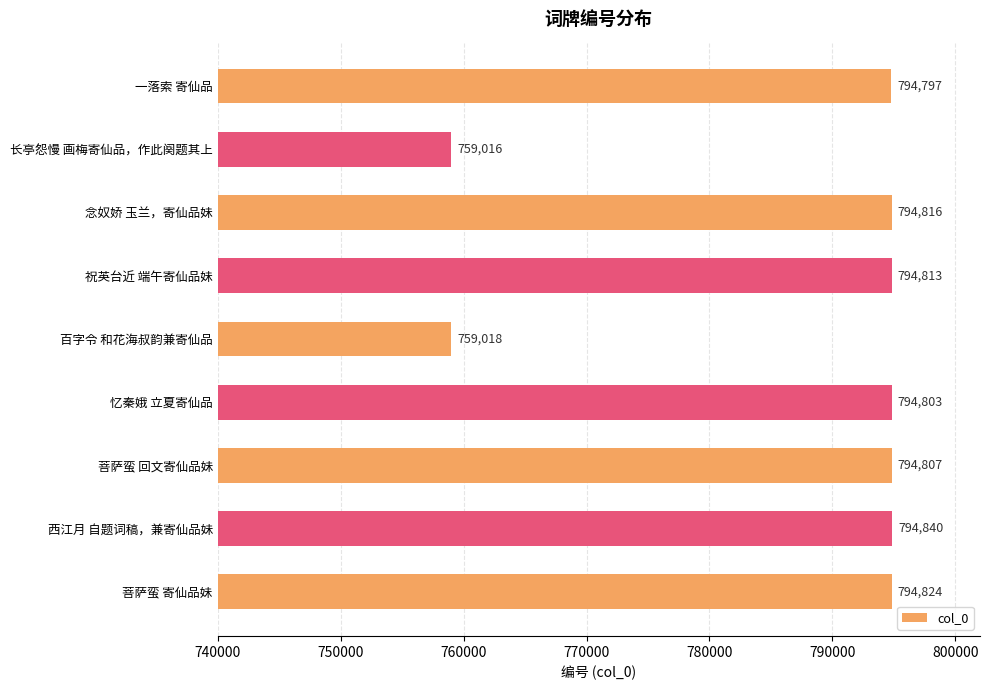

What is the label of the 3rd bar from the bottom?

菩萨蛮 回文寄仙品妹